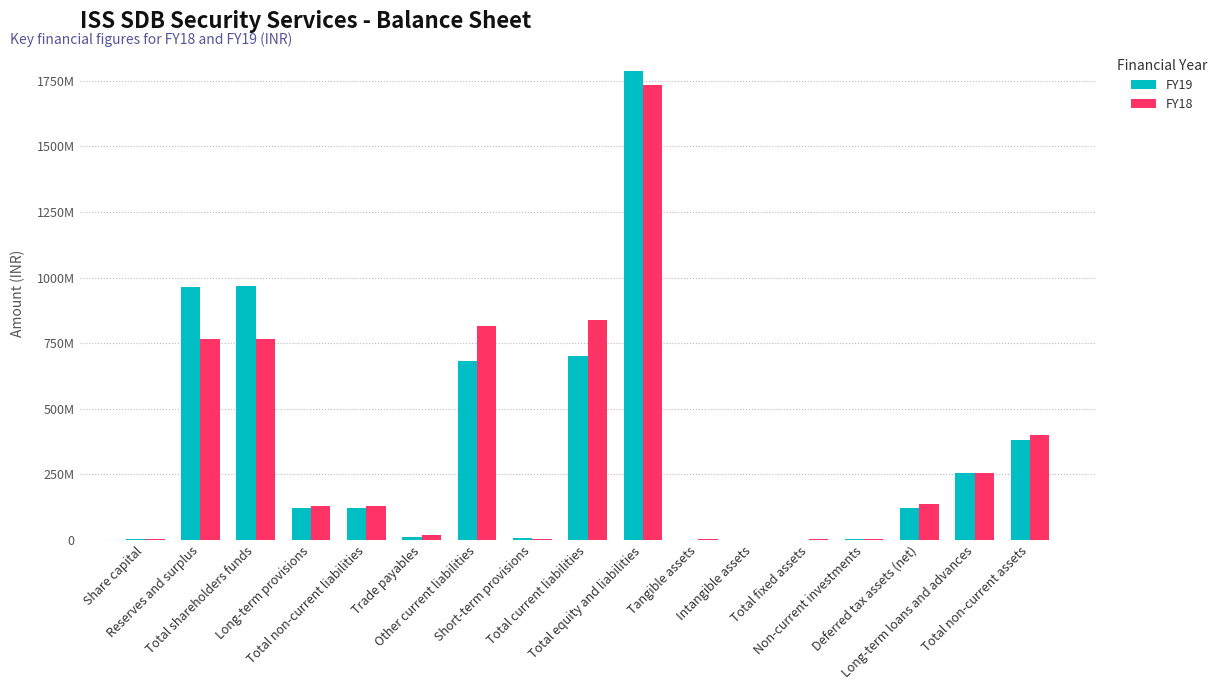

Are the bars horizontal?

No